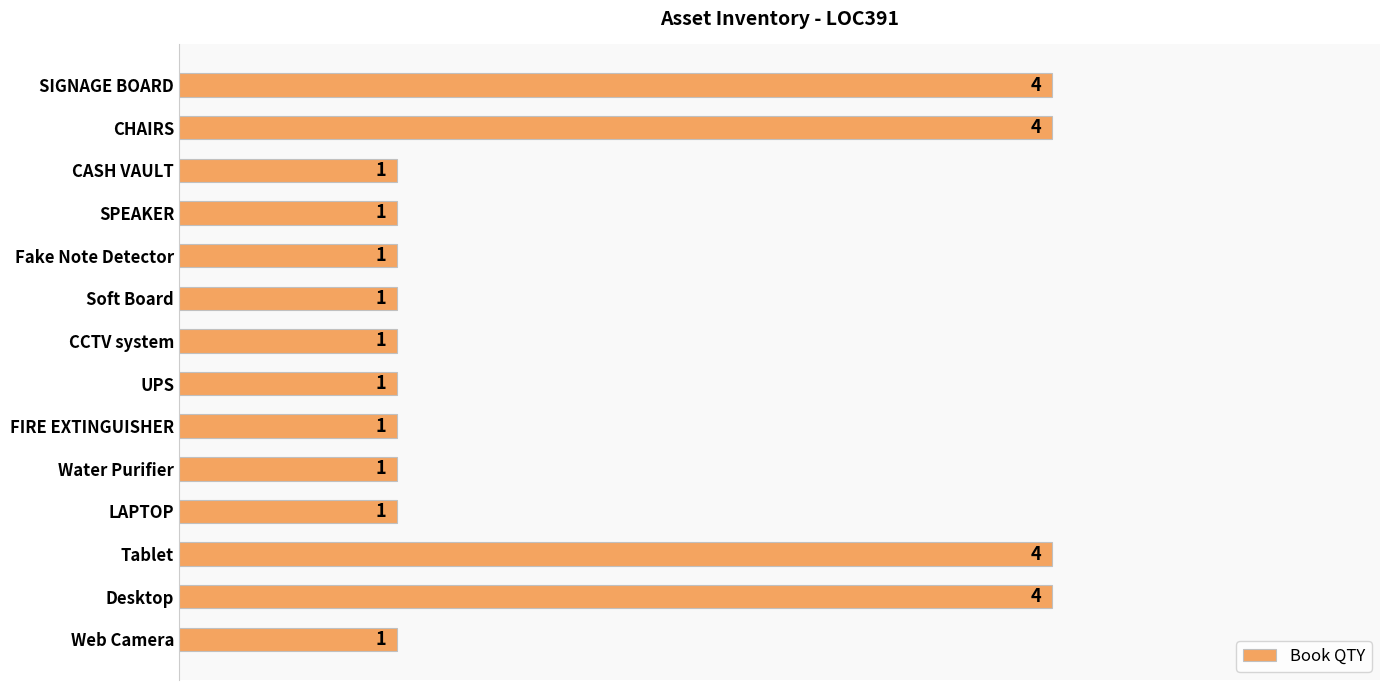

True or false: the data shows 0 at Web Camera.

False